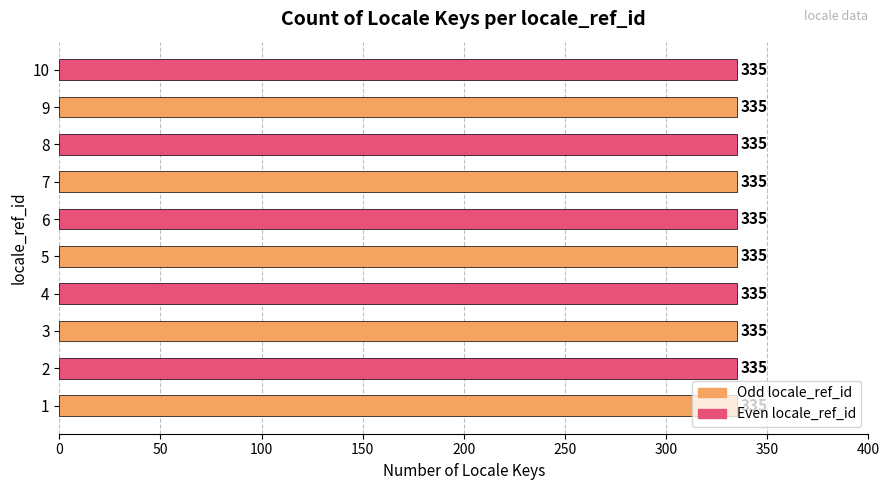

Are the bars horizontal?

Yes